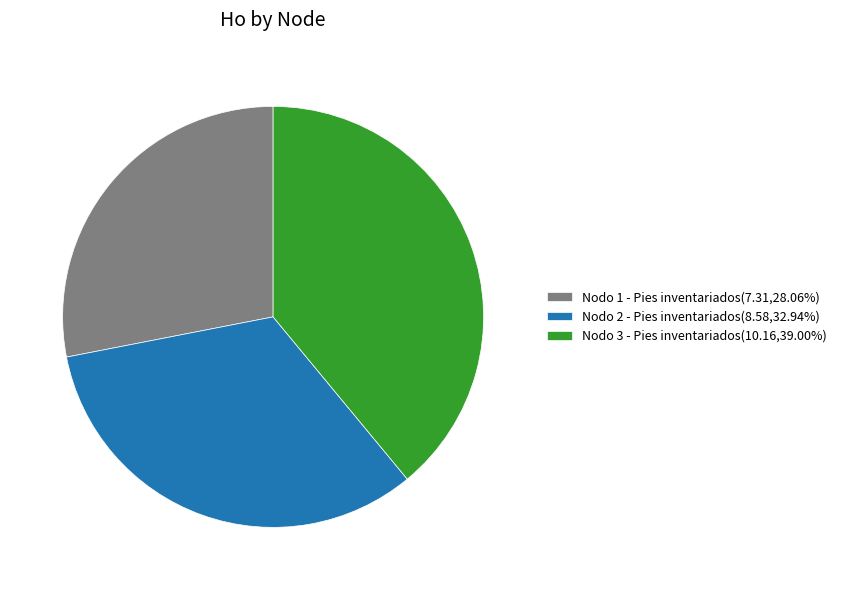

Which category has the smallest portion of the pie?

Nodo 1 - Pies inventariados